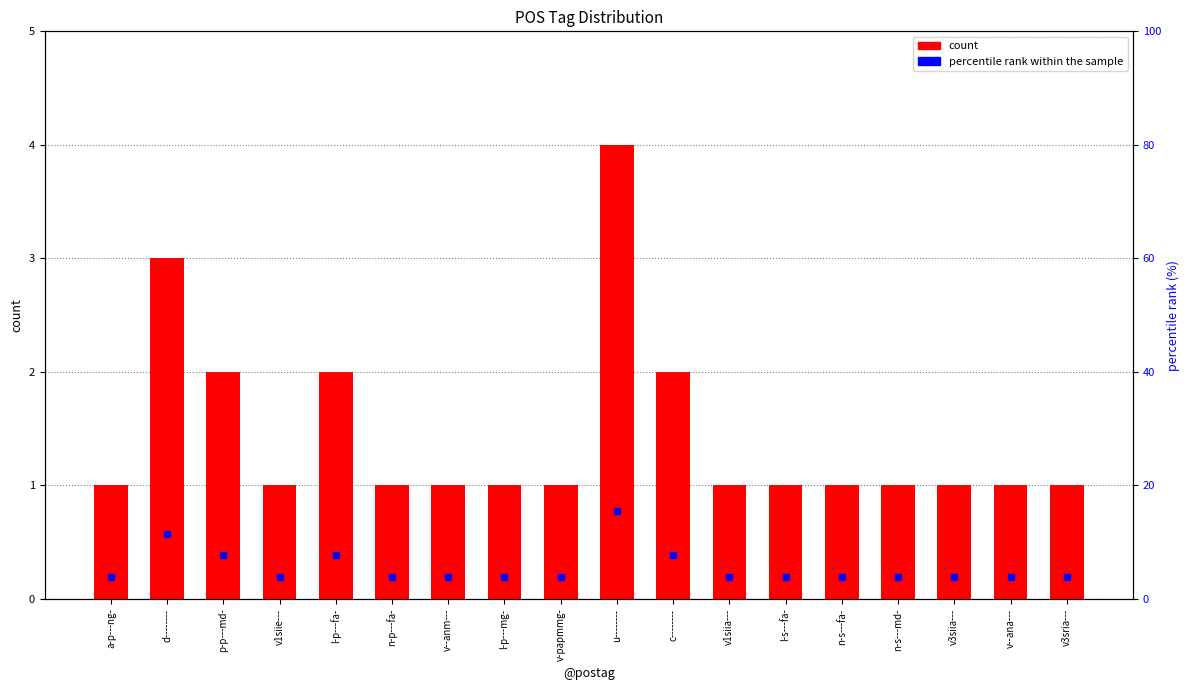

Reading left to right, what are all the values shown in this chart?

count: a-p---ng-=1.0	d--------=3.0	p-p---md-=2.0	v1siie---=1.0	l-p---fa-=2.0	n-p---fa-=1.0	v--anm---=1.0	l-p---mg-=1.0	v-papmmg-=1.0	u--------=4.0	c--------=2.0	v1siia---=1.0	l-s---fa-=1.0	n-s---fa-=1.0	n-s---md-=1.0	v3siia---=1.0	v--ana---=1.0	v3sria---=1.0
percentile rank within the sample: a-p---ng-=3.8	d--------=11.5	p-p---md-=7.7	v1siie---=3.8	l-p---fa-=7.7	n-p---fa-=3.8	v--anm---=3.8	l-p---mg-=3.8	v-papmmg-=3.8	u--------=15.4	c--------=7.7	v1siia---=3.8	l-s---fa-=3.8	n-s---fa-=3.8	n-s---md-=3.8	v3siia---=3.8	v--ana---=3.8	v3sria---=3.8